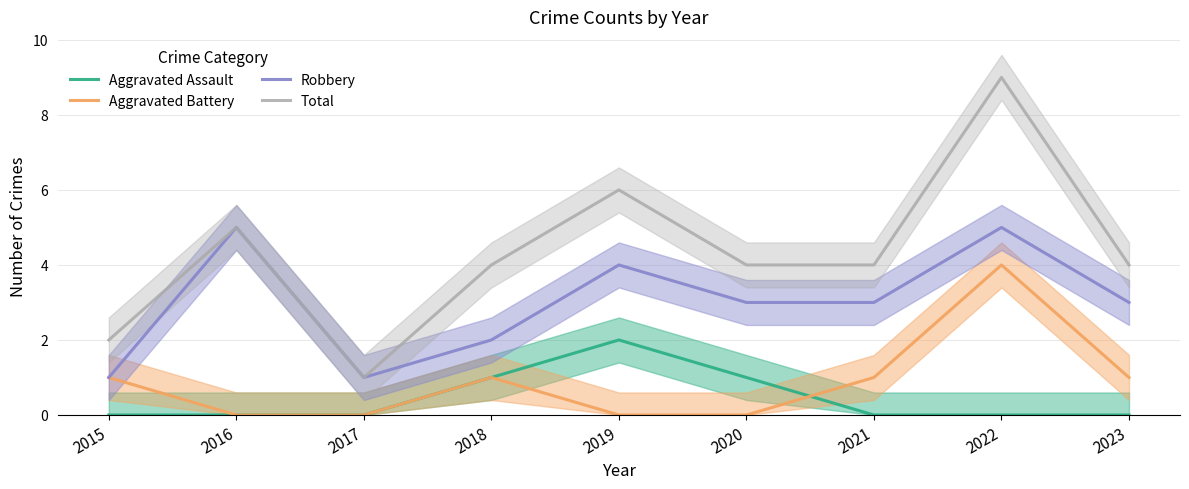

What is the sum of the Aggravated Assault values at 2021 and 2018?

1